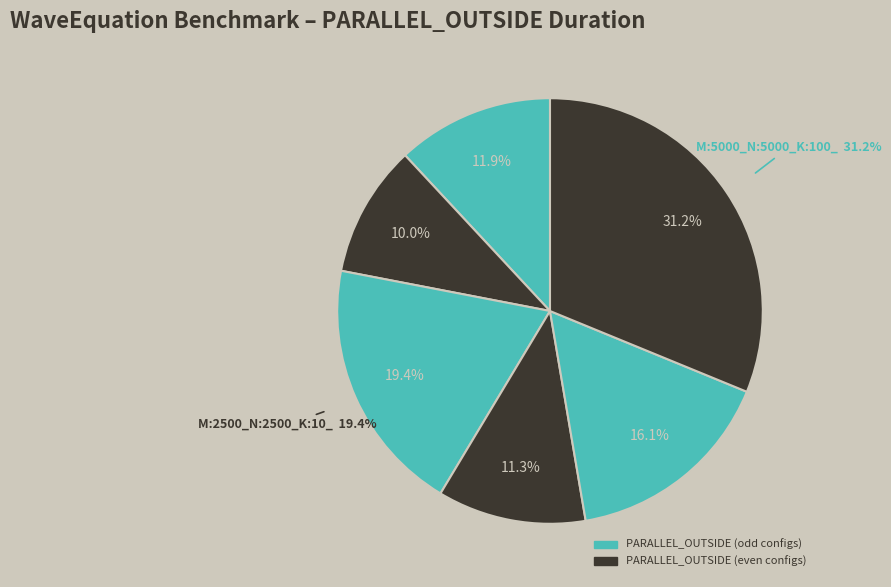

What is the largest slice in the pie chart?

M:5000_N:5000_K:100_